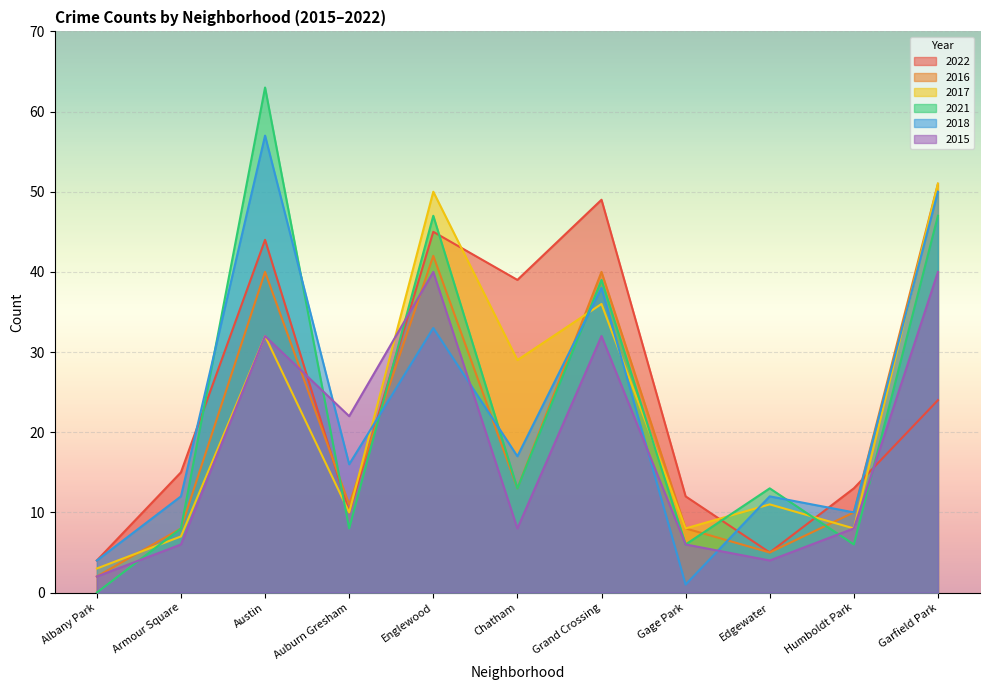

True or false: 2016 has more than 0 interior local peaks.

True